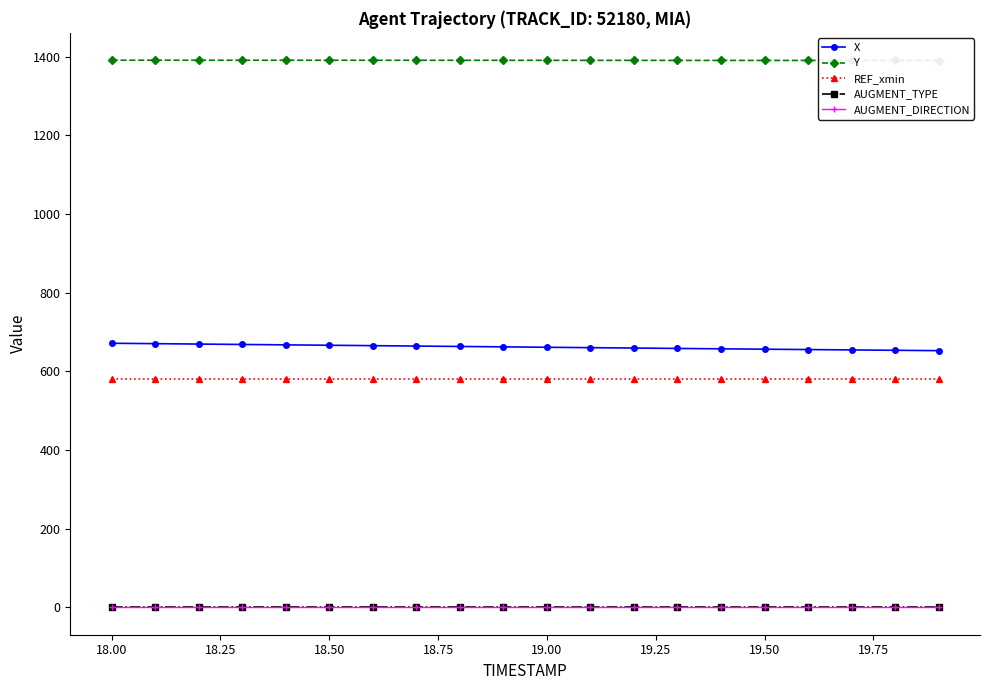

The X series shows 158.4 at 19.50. True or false?

False